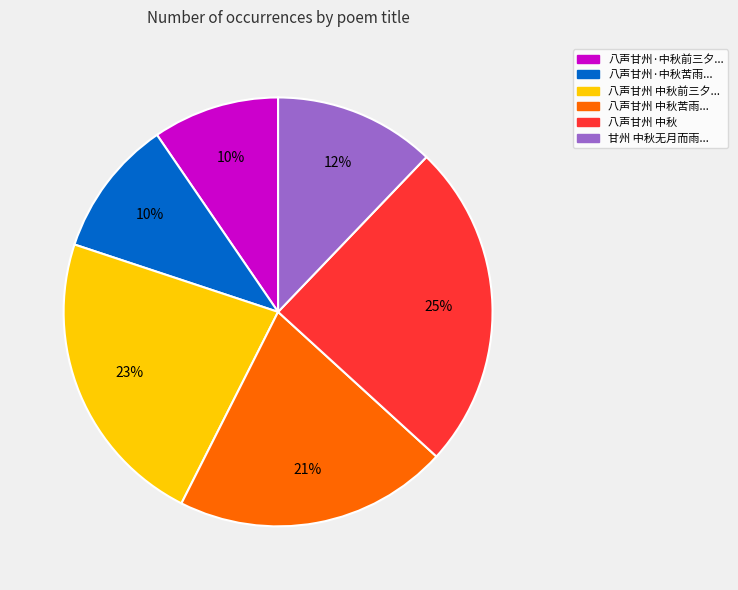

Count the number of slices in the pie.

6